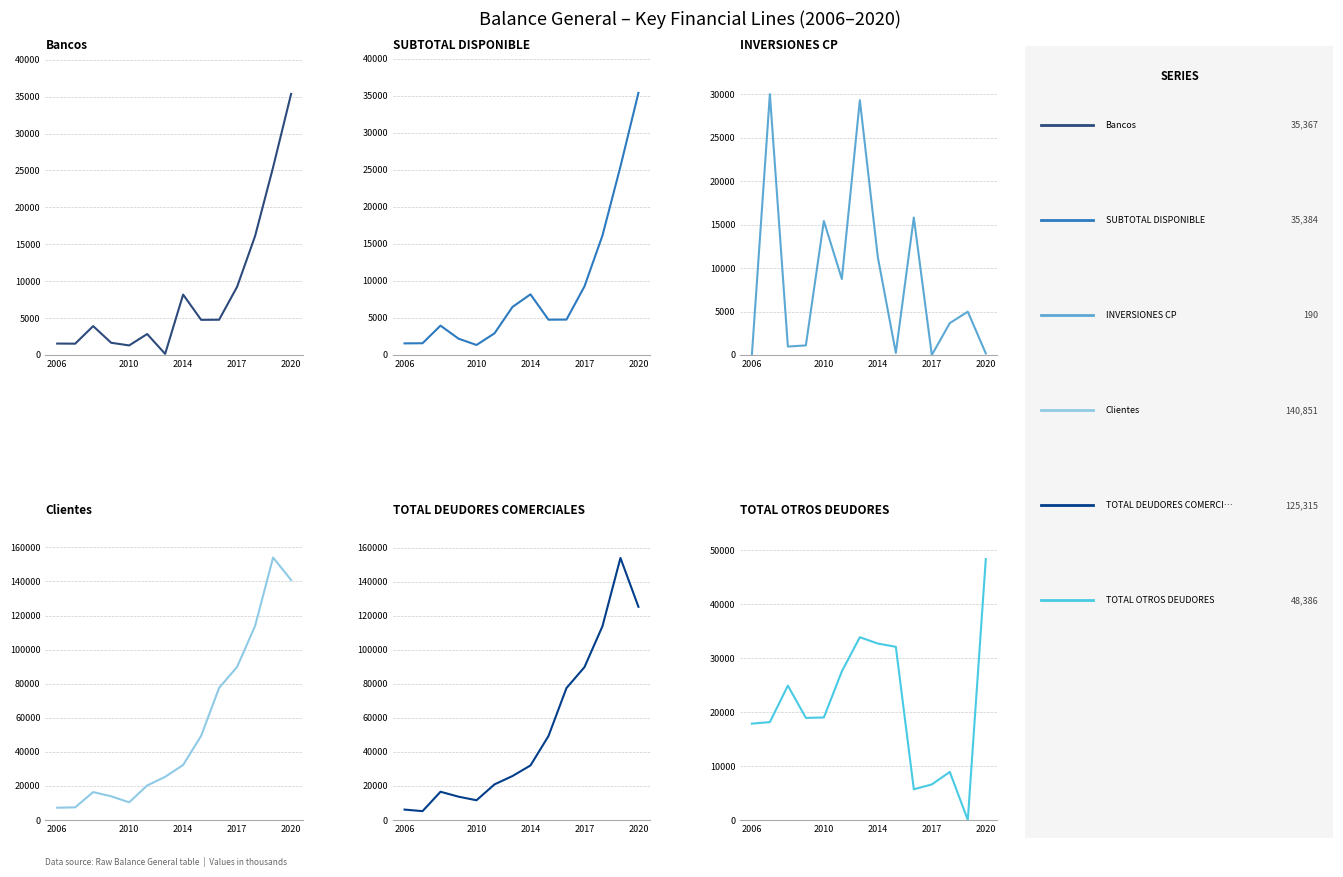

What are all the series names shown in the legend?

Bancos, SUBTOTAL DISPONIBLE, INVERSIONES CP, Clientes, TOTAL DEUDORES COMERCIALES, TOTAL OTROS DEUDORES